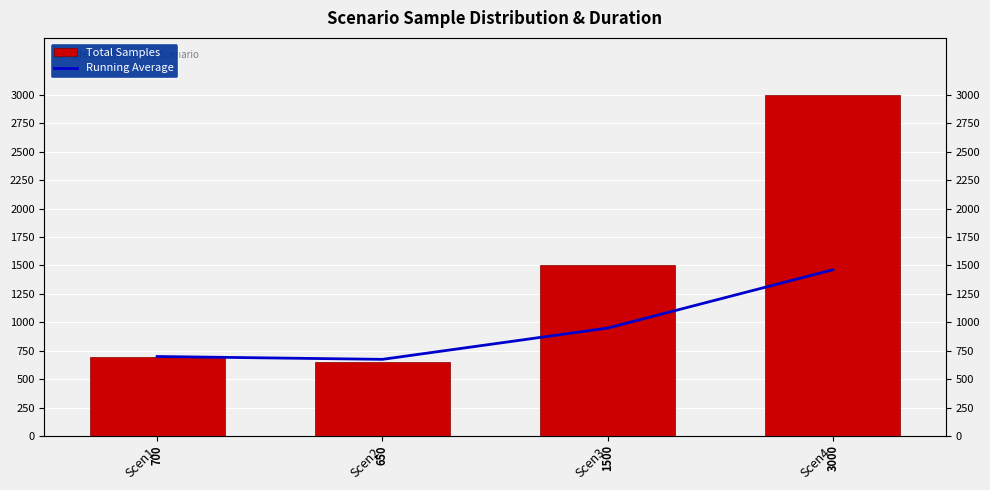

At which label does Running Average reach its minimum?

Scen2